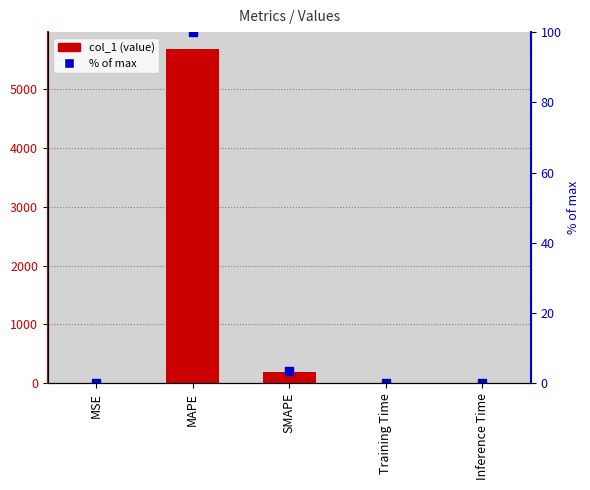

At how many categories does at least one series exceed 4298?

1